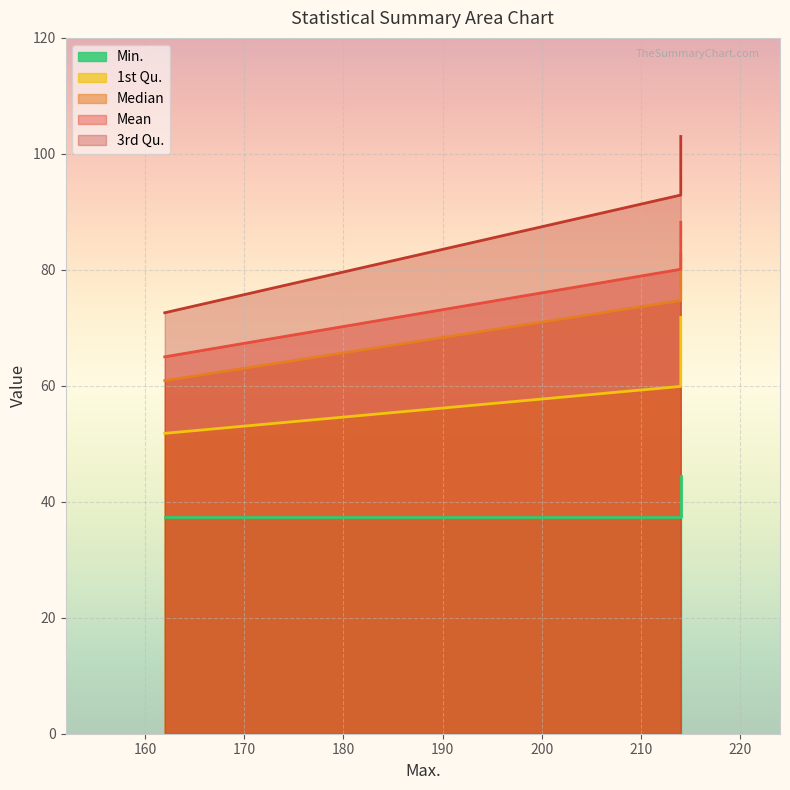

How many data points in Median are less than 74?

1